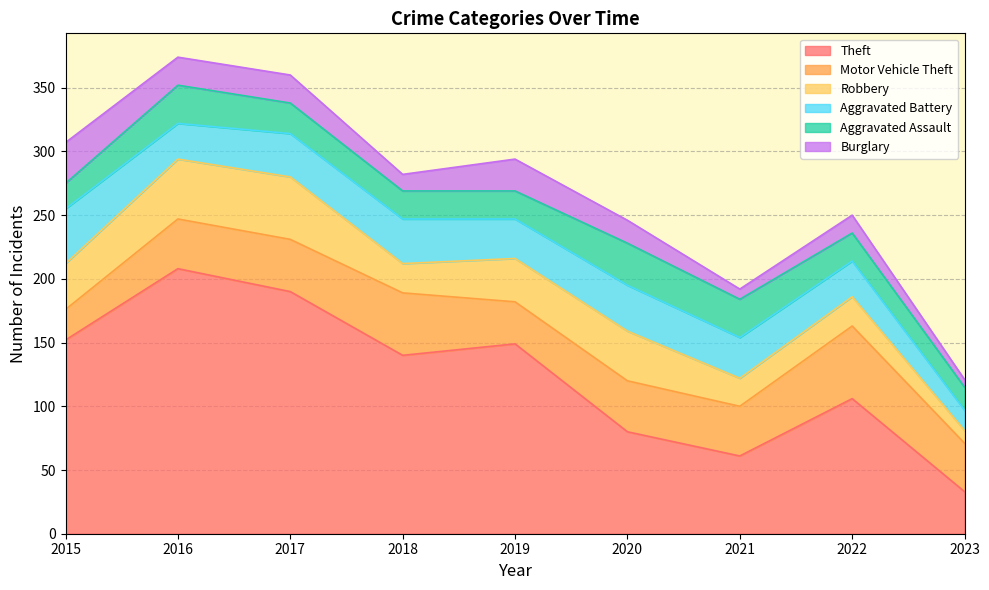

What are all the series names shown in the legend?

Theft, Motor Vehicle Theft, Robbery, Aggravated Battery, Aggravated Assault, Burglary